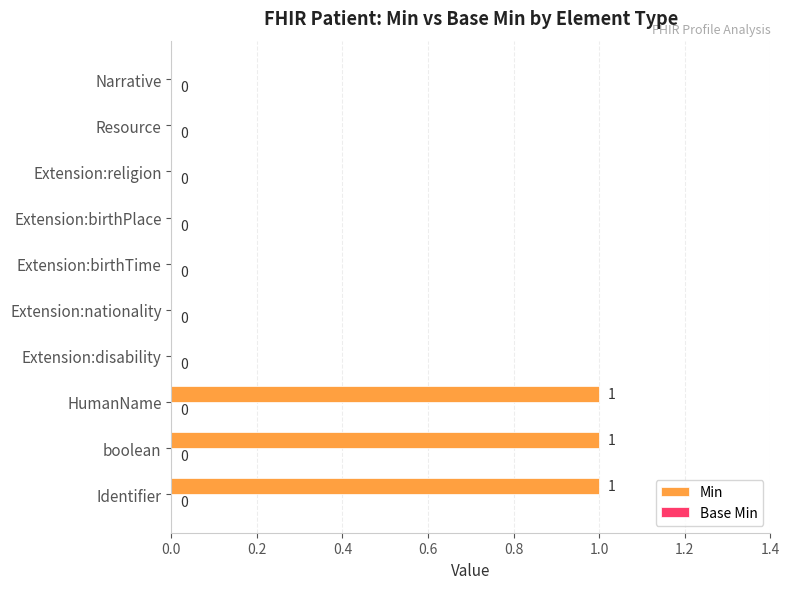

Is it true that the value at Narrative is 0?

True